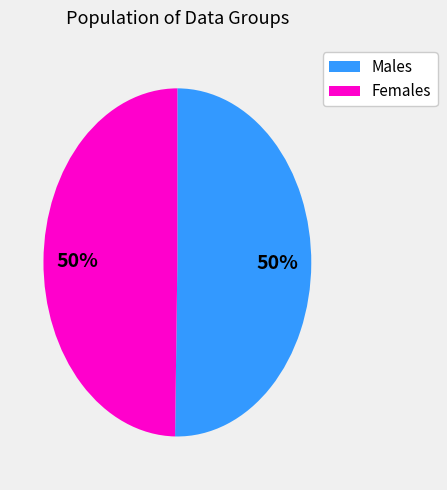

To the nearest percent, what is the average slice percentage?

50%